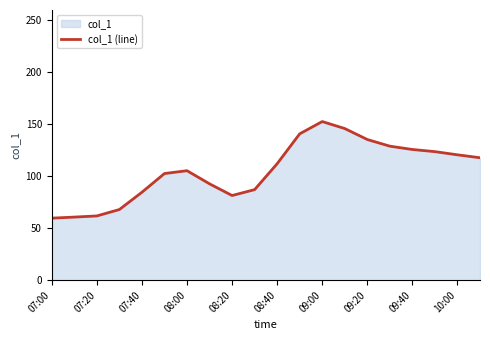

At which category does the chart reach its peak across all series?

09:00